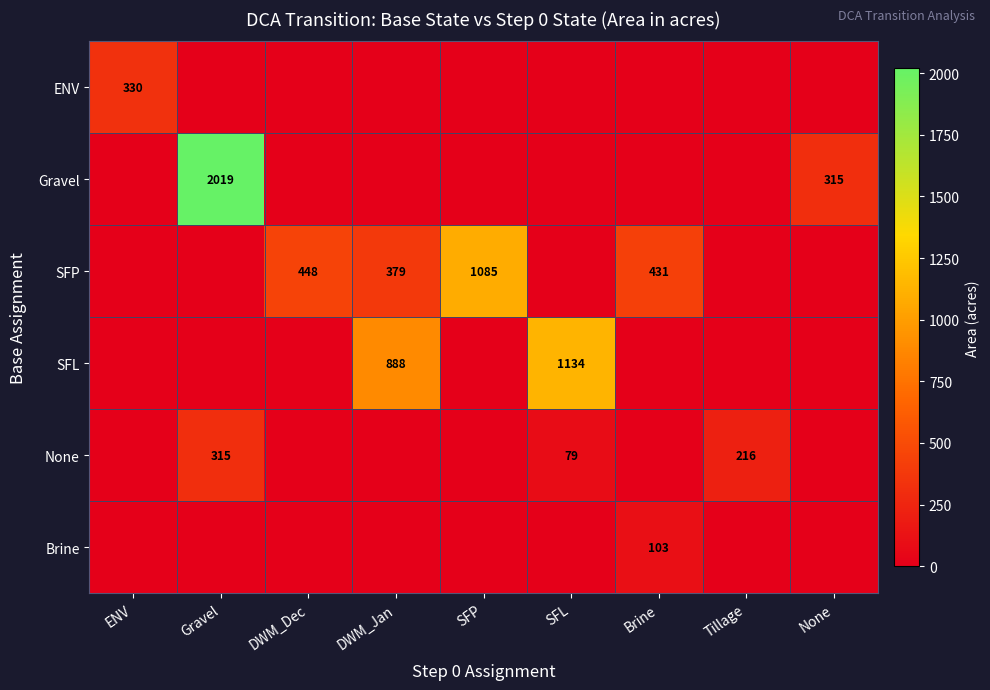

The value of None at Gravel is 455. True or false?

False